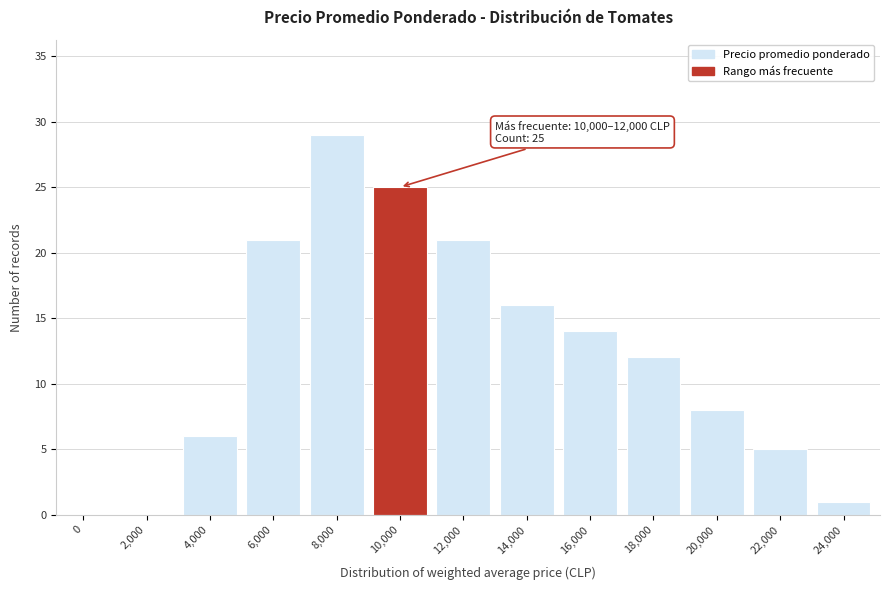

Reading left to right, transcribe all the data shown in this chart.

0=0	2,000=0	4,000=6	6,000=21	8,000=29	10,000=25	12,000=21	14,000=16	16,000=14	18,000=12	20,000=8	22,000=5	24,000=1